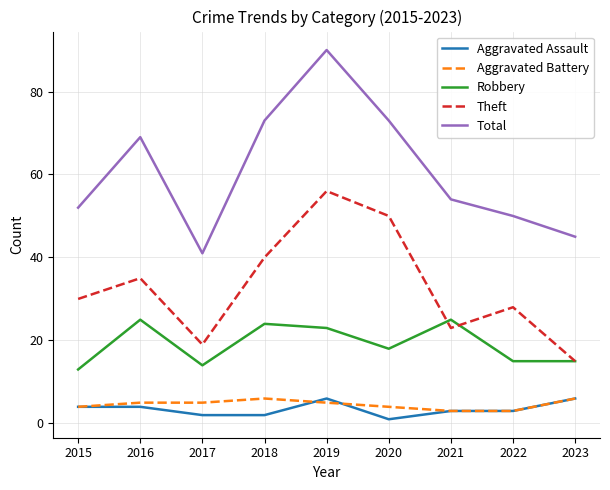

What is the difference between the Aggravated Battery values at 2015 and 2018?

2